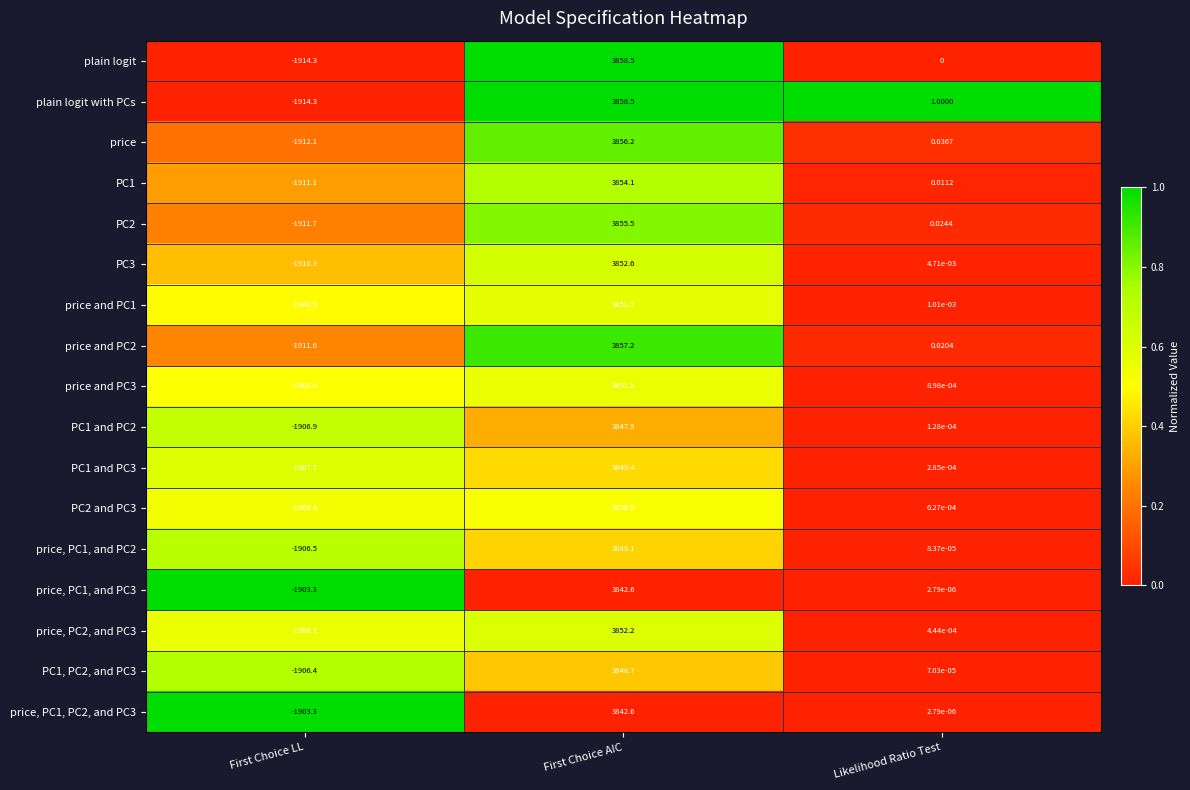

At which category does the chart reach its minimum across all series?

First Choice LL